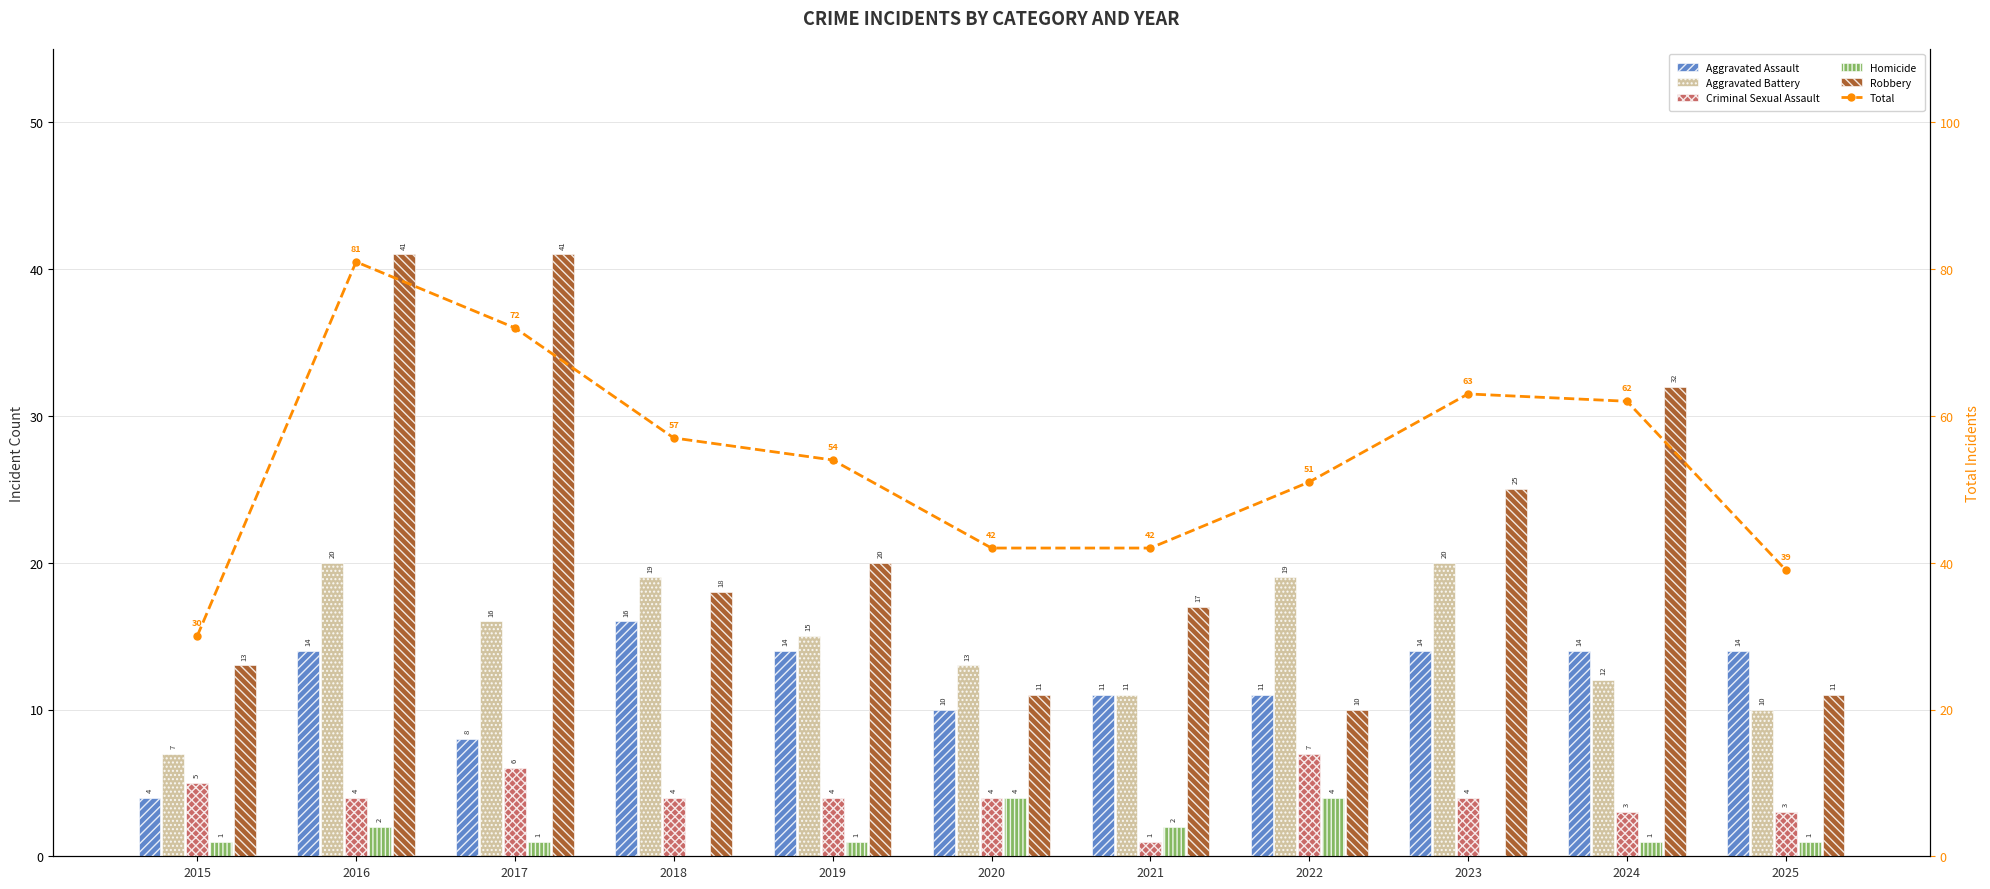

What is the maximum value shown in the chart?

81